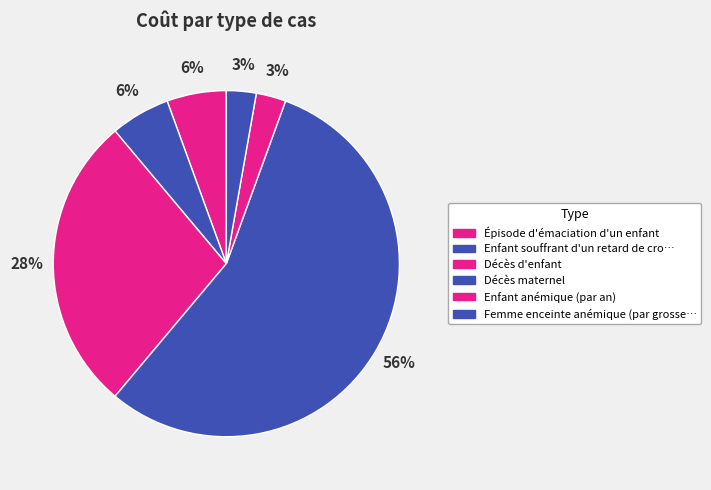

How many slices are in this pie chart?

6